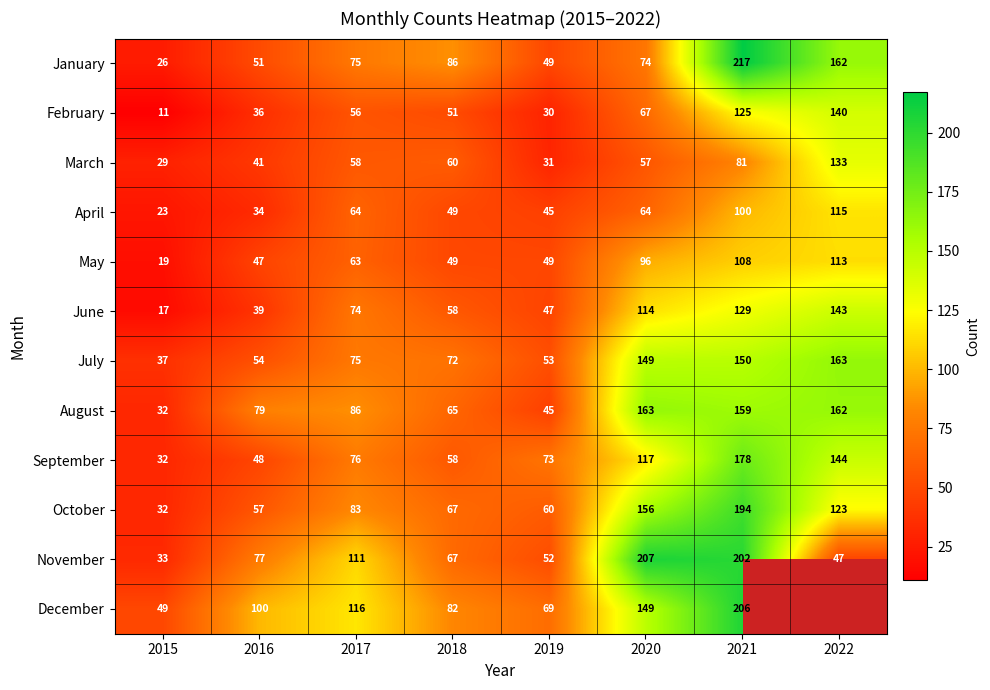

Where is October nearest to the value 113?

2022